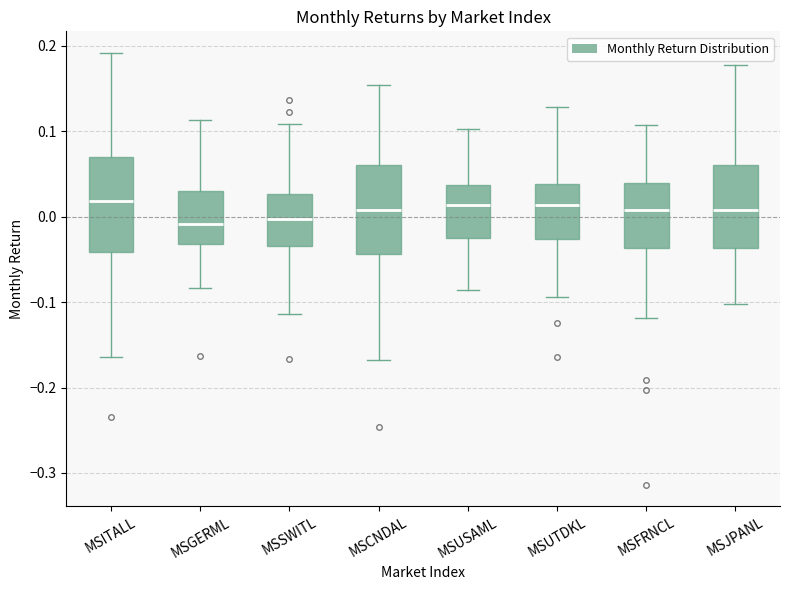

Reading left to right, read every box against the y-axis: the position of its median line, the range the box covers, and the ends of its whiskers. The values are not printed on the chart, so give them approximately, as read against the axis.

MSITALL: median 0.02, box -0.04 to 0.07, whiskers -0.16 to 0.19
MSGERML: median -0.01, box -0.03 to 0.03, whiskers -0.08 to 0.11
MSSWITL: median 0.00, box -0.03 to 0.03, whiskers -0.11 to 0.11
MSCNDAL: median 0.01, box -0.04 to 0.06, whiskers -0.17 to 0.15
MSUSAML: median 0.01, box -0.03 to 0.04, whiskers -0.09 to 0.10
MSUTDKL: median 0.01, box -0.03 to 0.04, whiskers -0.09 to 0.13
MSFRNCL: median 0.01, box -0.04 to 0.04, whiskers -0.12 to 0.11
MSJPANL: median 0.01, box -0.04 to 0.06, whiskers -0.10 to 0.18